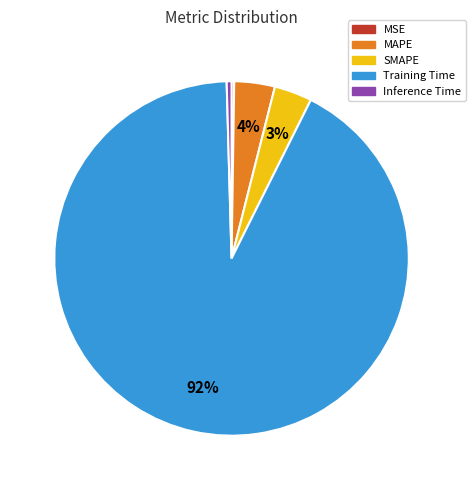

To the nearest percent, what portion does MAPE represent?

4%